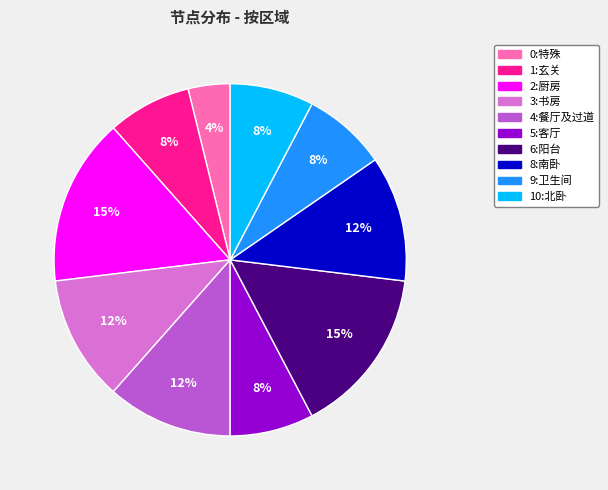

Is the sum of 0:特殊 and 1:玄关 greater than half?

No